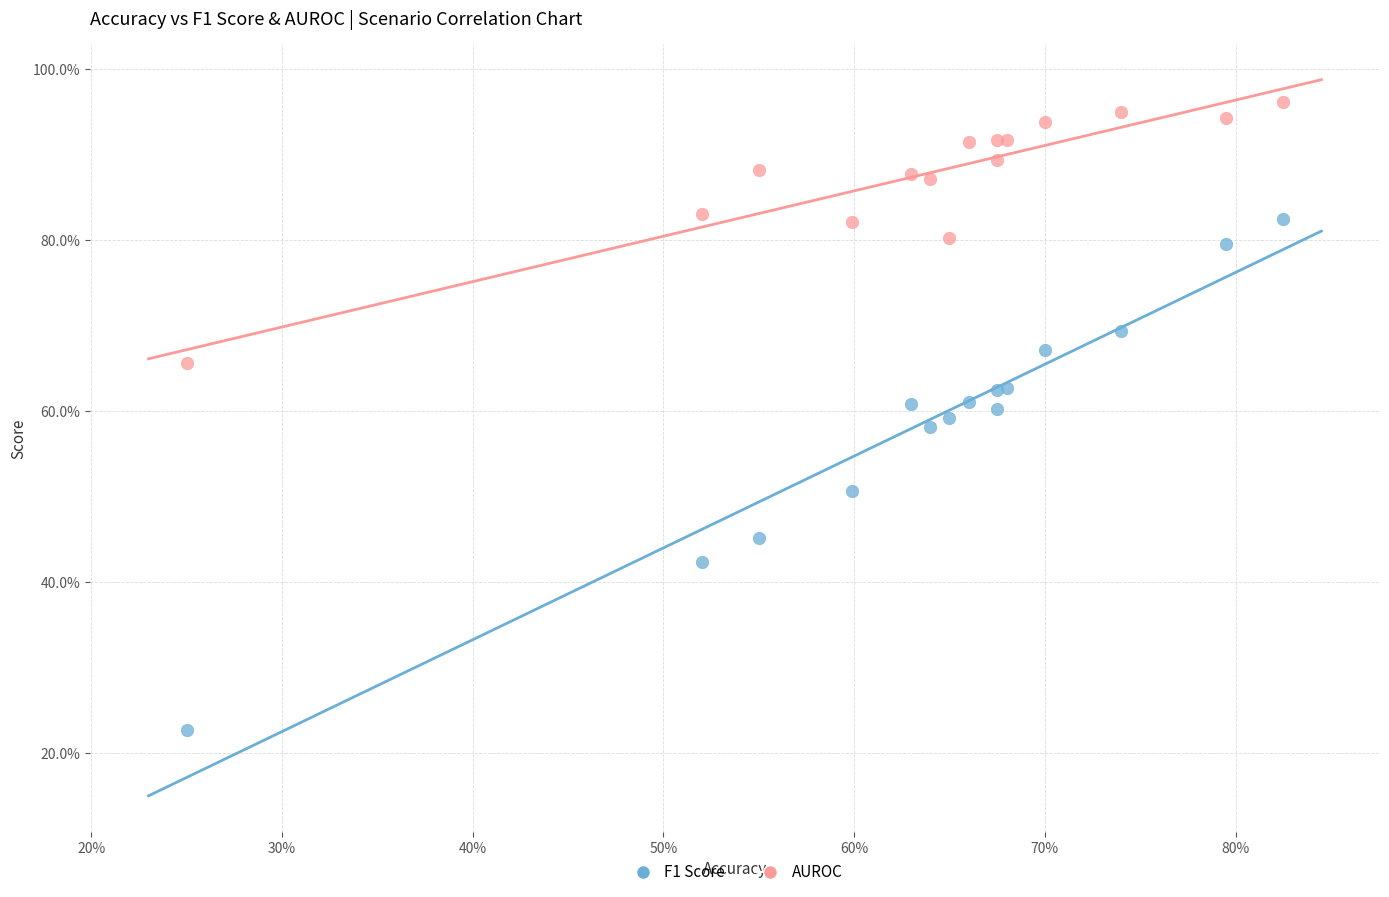

What are all the series names shown in the legend?

F1 Score, AUROC